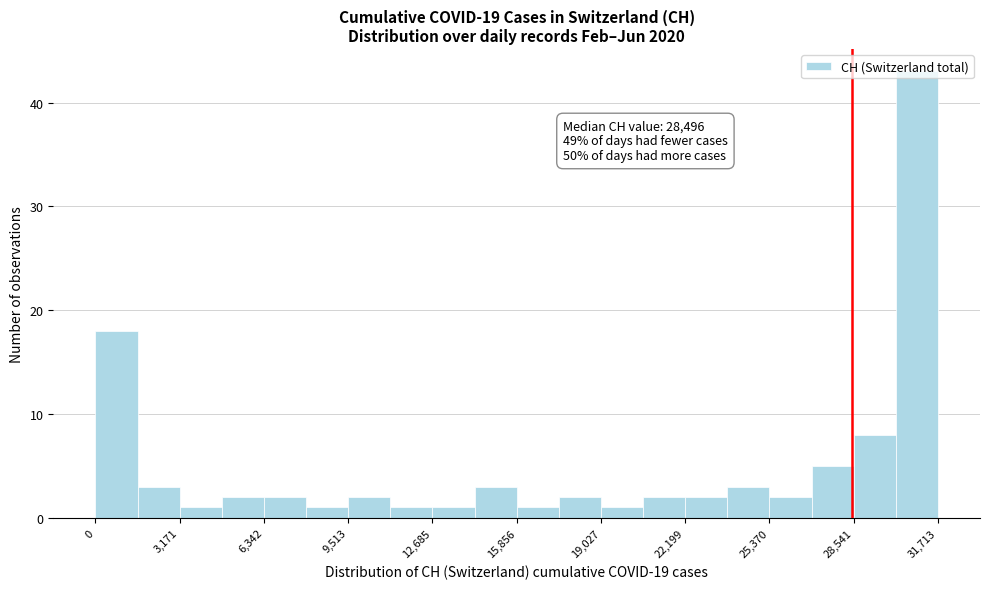

Read against the x-axis, roughly where is the centre of the tallest bar?

31000